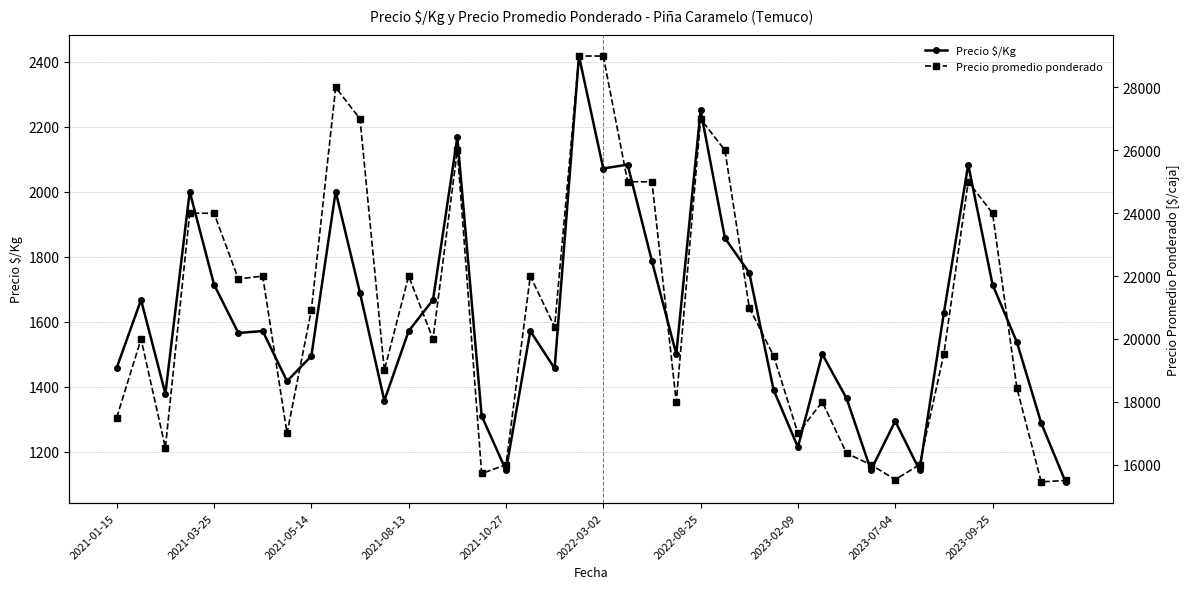

What is the lowest value of the Precio $/Kg series?

1107